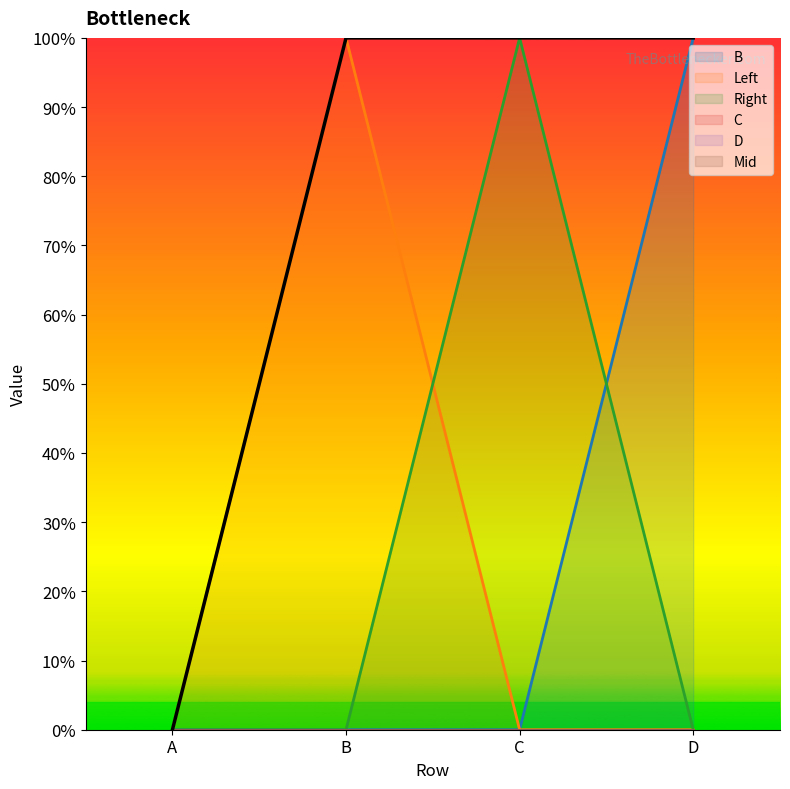

What is the change in value from A to B?

+1